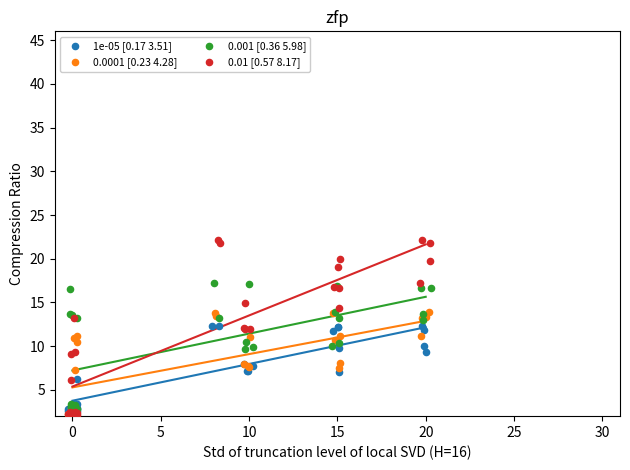

Which series has the widest spread of Y values?

0.01 [0.57 8.17]